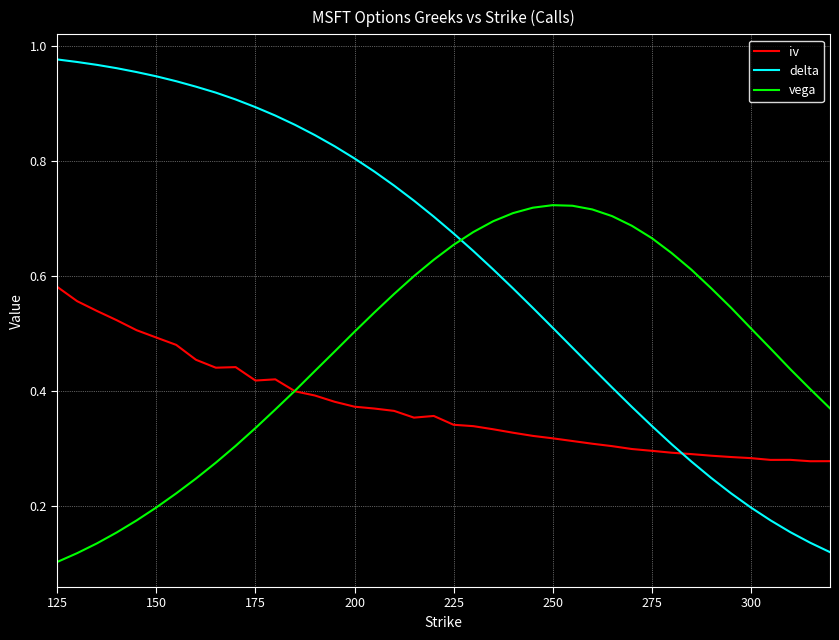

Which series has the largest range (max minus min)?

delta